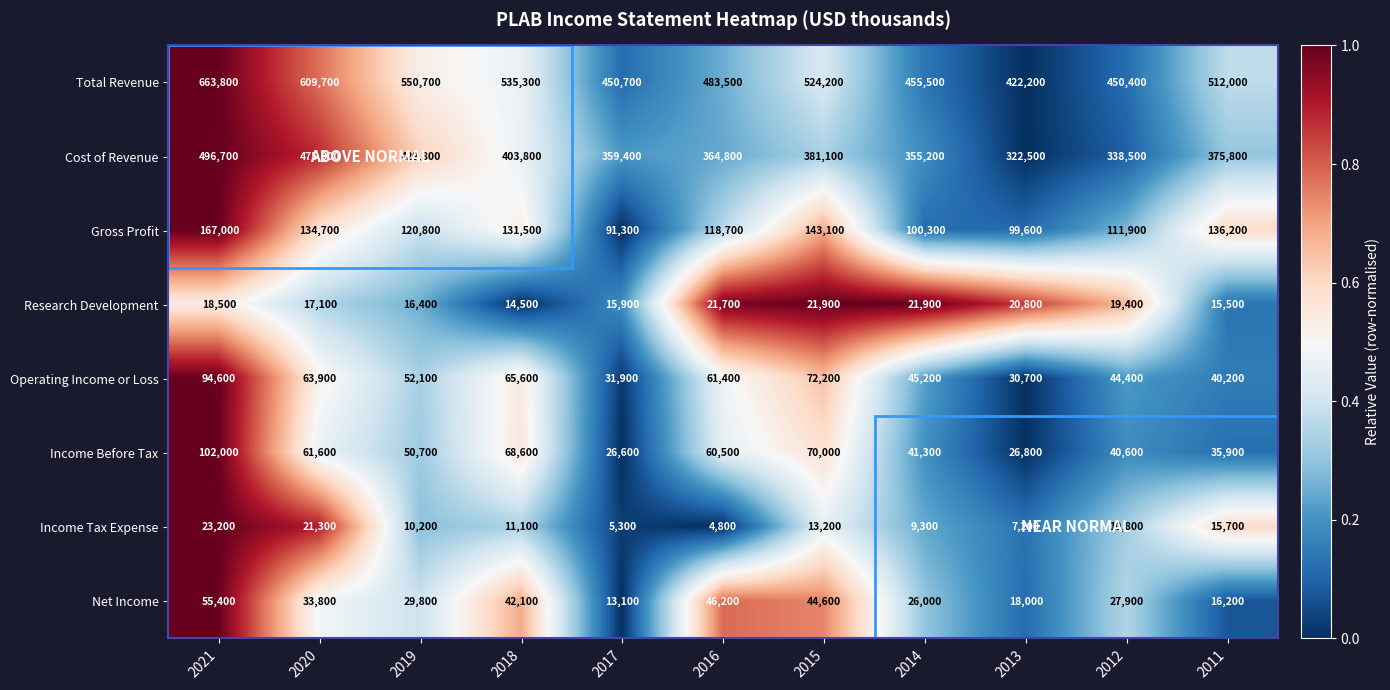

What is the difference between the maximum and second lowest values in the Gross Profit series?

67400